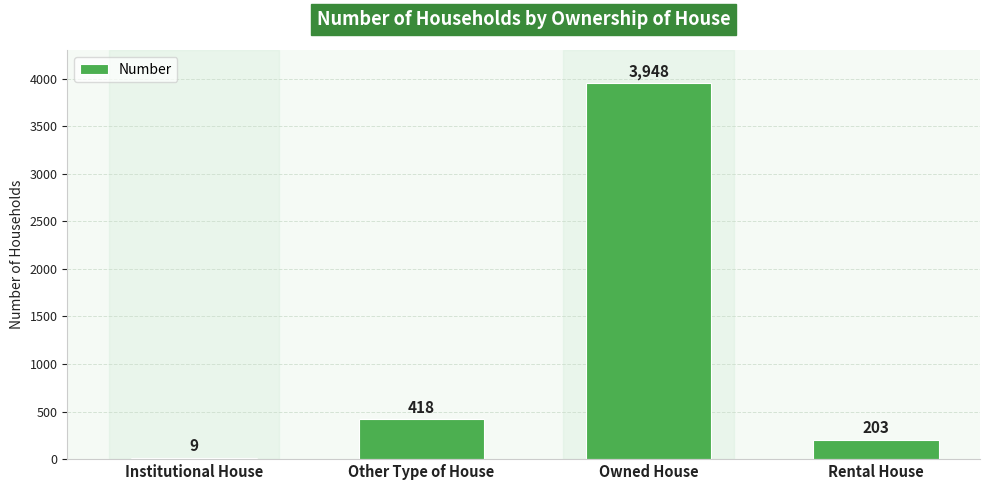

What is the sum of all values?

4578